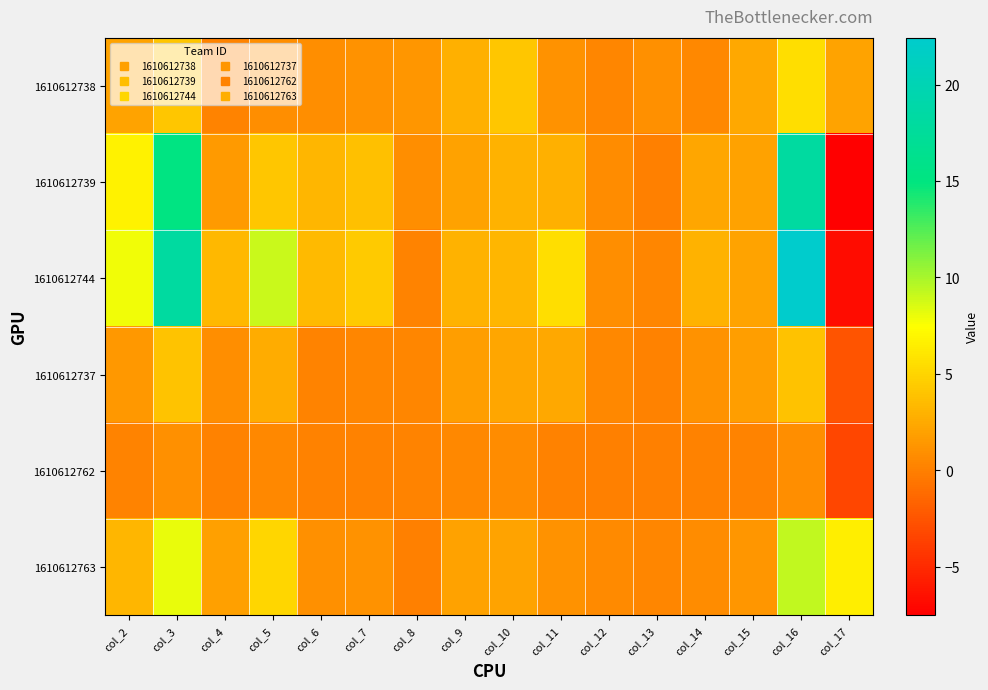

At col_2, list the series in order from largest to smallest.

1610612744, 1610612739, 1610612763, 1610612738, 1610612737, 1610612762